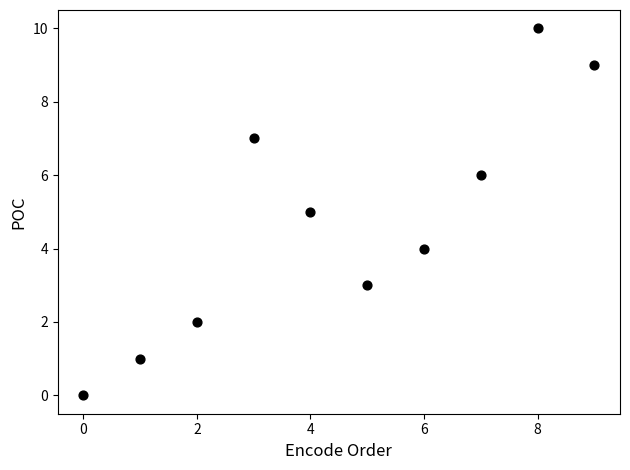

What is the range of Y values (max minus min)?

10